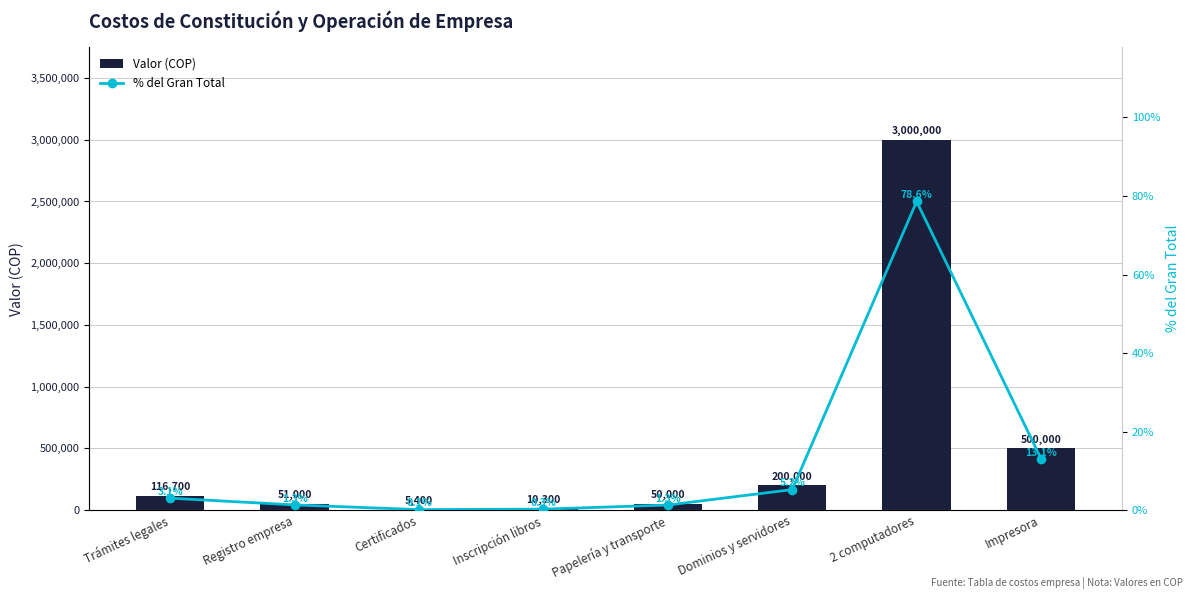

What is the sum of all Valor (COP) values?

3933400